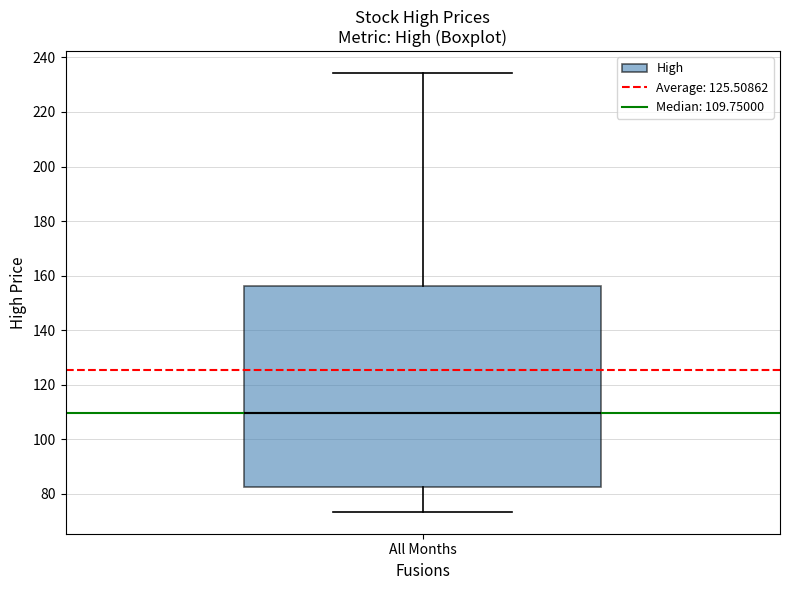

Where is the upper edge of the box for All Months on the y-axis? The values are not printed on the chart, so give them approximately, as read against the axis.

156